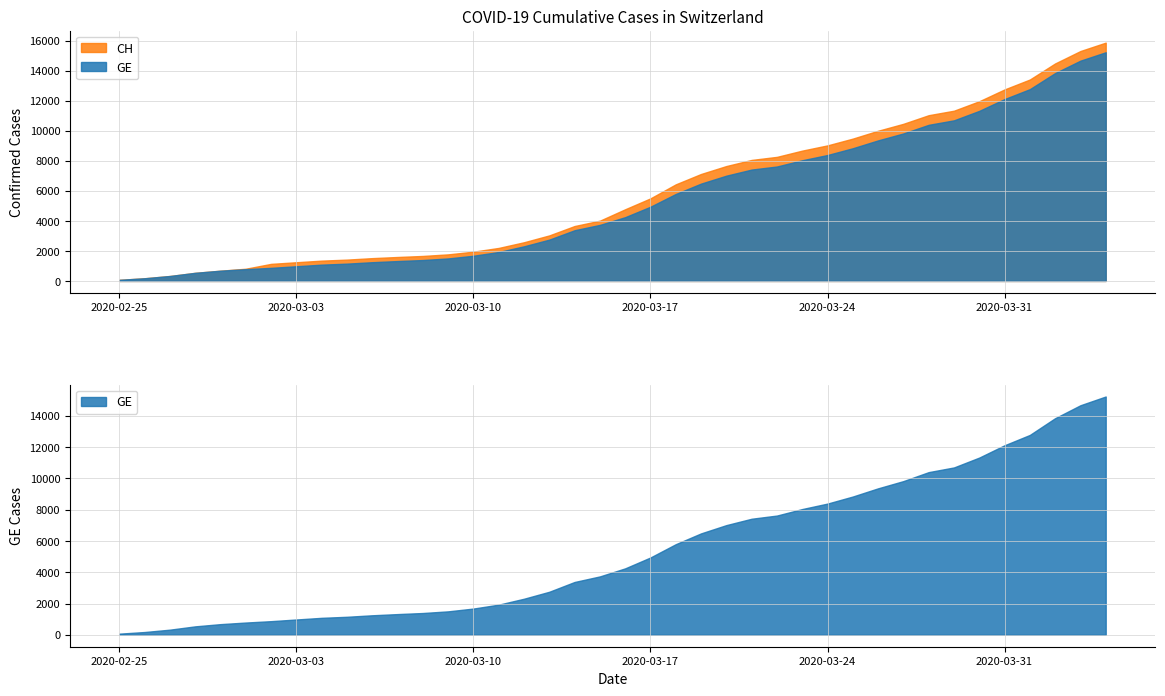

True or false: GE has more than 1 interior local peaks.

False